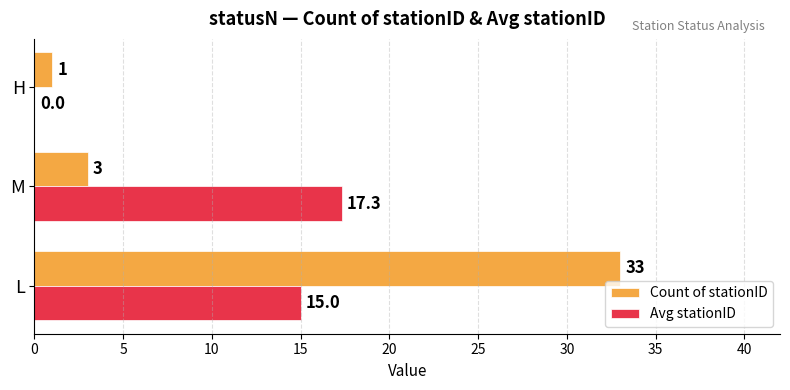

Is the value of Avg stationID at H greater than the value of Count of stationID at M?

No